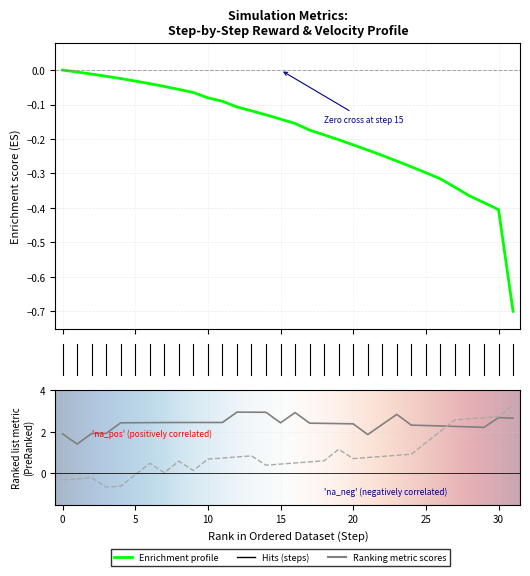

What is the sum of the x_velocity values at 8 and 21?

4.3